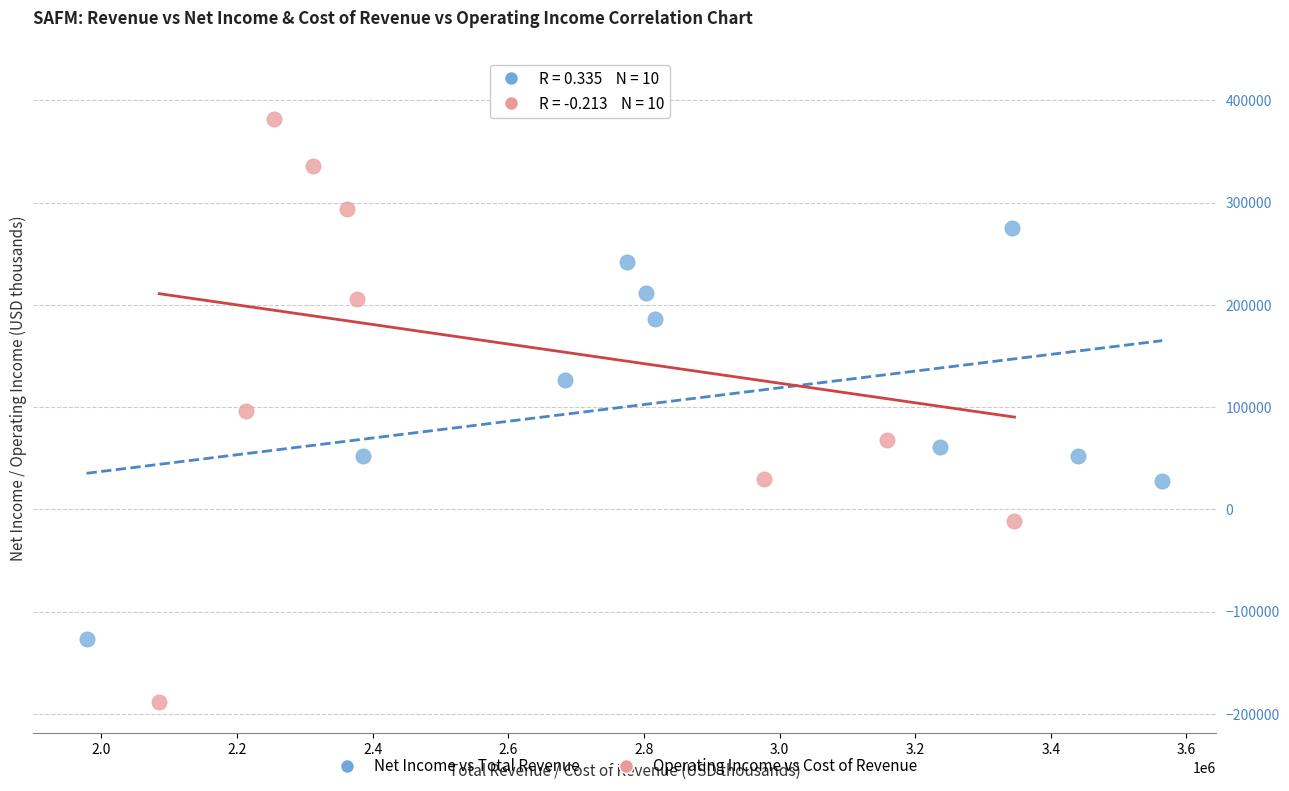

Which series reaches the minimum Y coordinate?

Operating Income vs Cost of Revenue